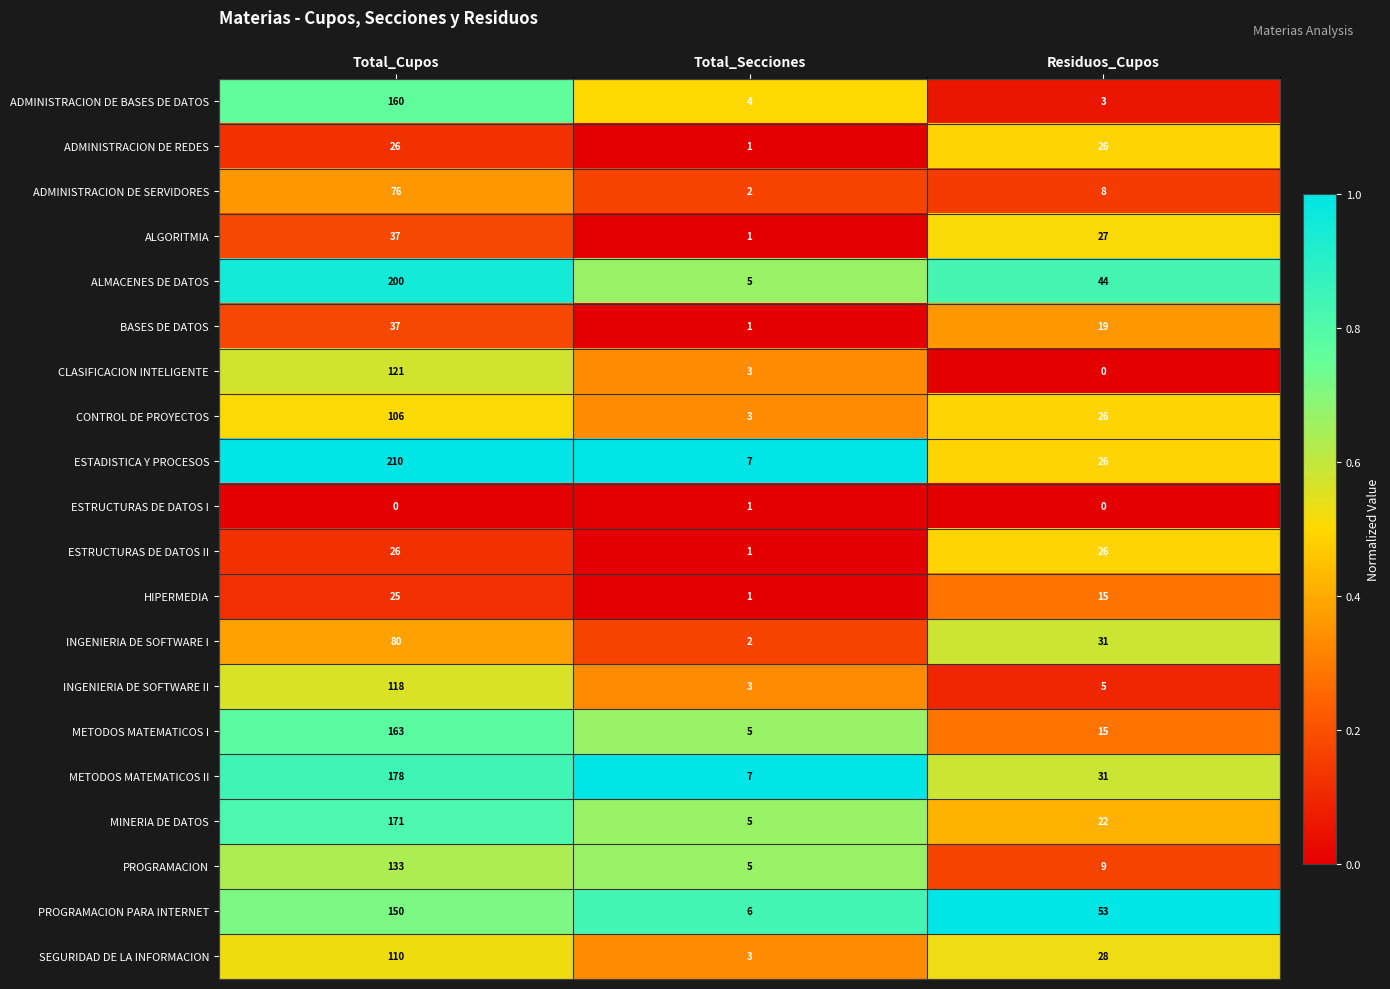

List the labels in order of SEGURIDAD DE LA INFORMACION value, smallest first.

Total_Secciones, Residuos_Cupos, Total_Cupos